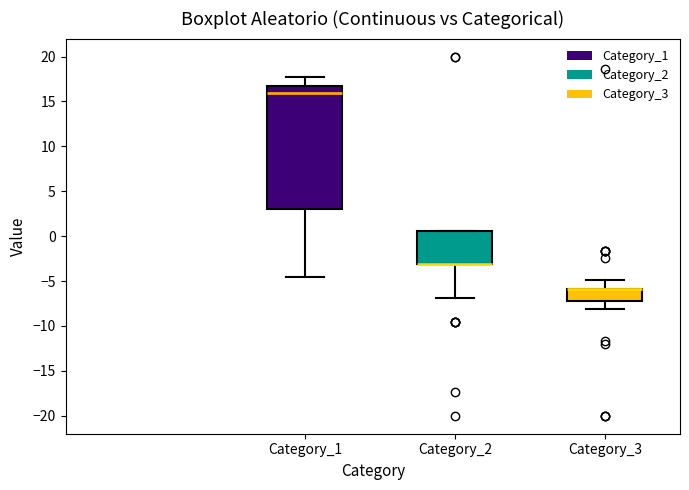

Which box is the tallest, from its lower edge to its upper edge?

Category_1